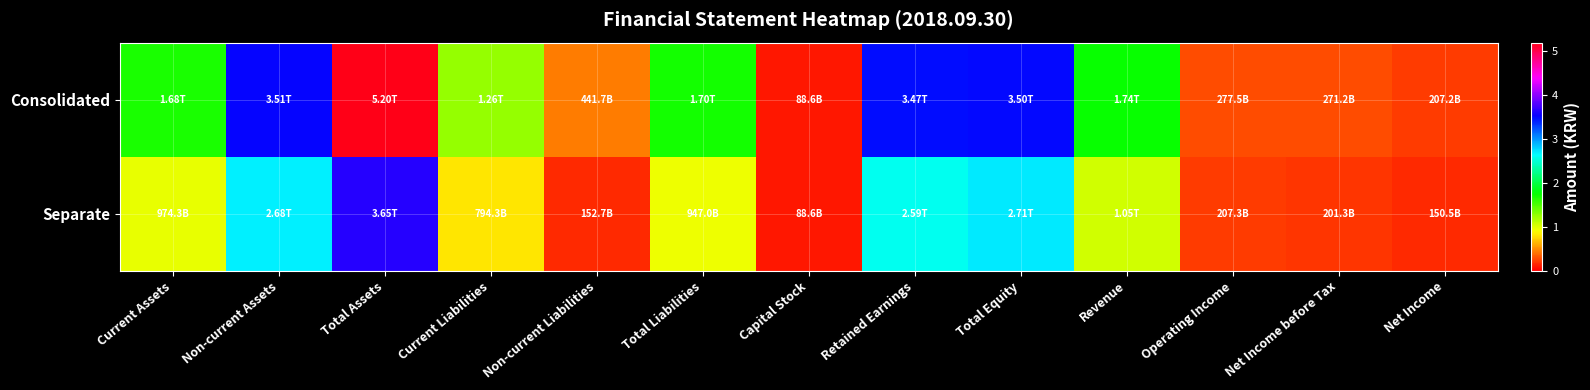

Between Total Equity and Operating Income, which is larger?

Total Equity